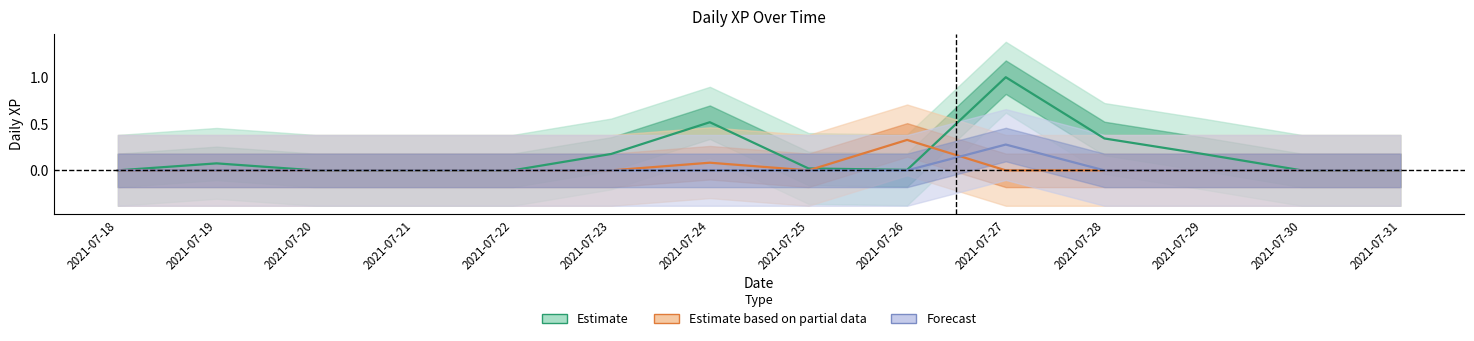

At which category is the sum across all series the highest?

2021-07-27